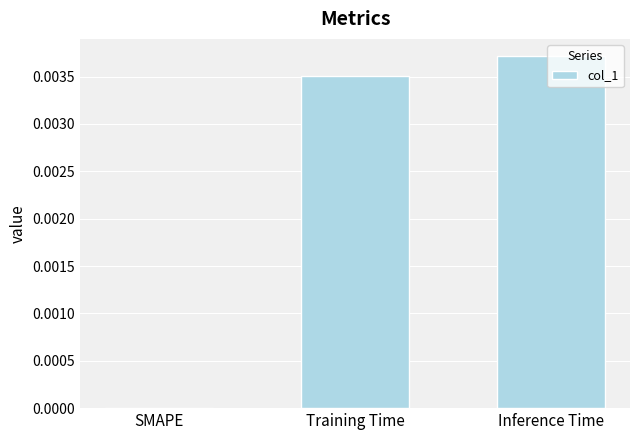

The chart shows a value of 0.0 at Inference Time. True or false?

True